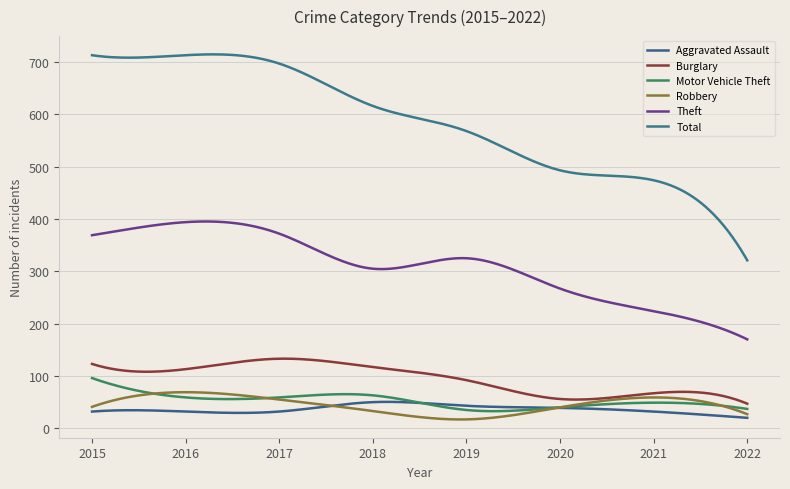

At how many categories does at least one series exceed 392?

7